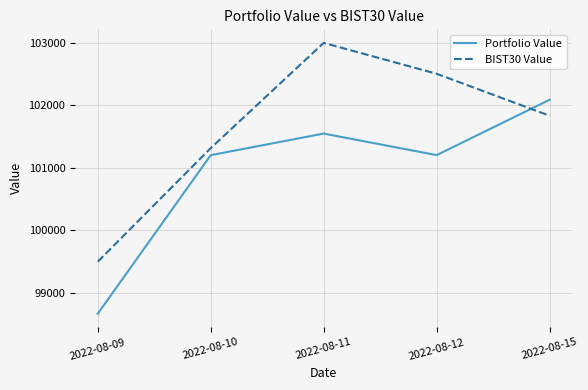

What is the total value across all series at 2022-08-09?

198165.0